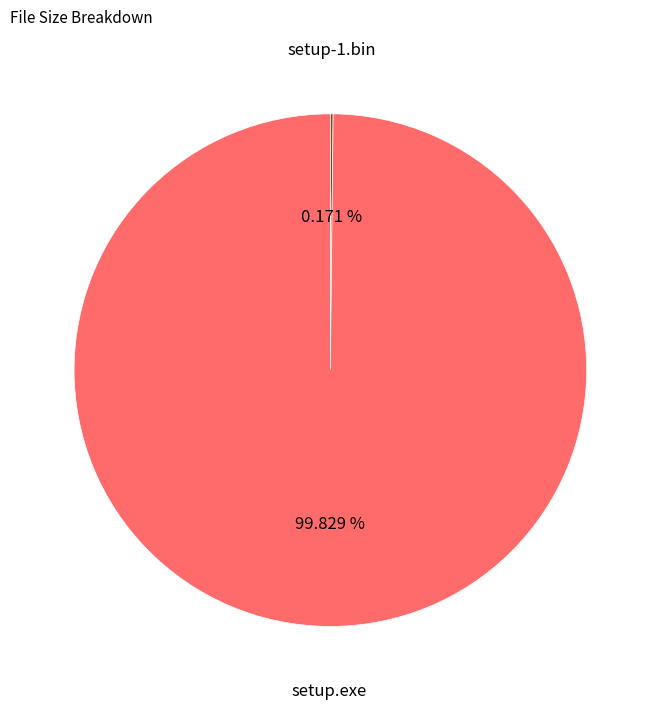

Is there any slice that represents more than half of the pie?

Yes